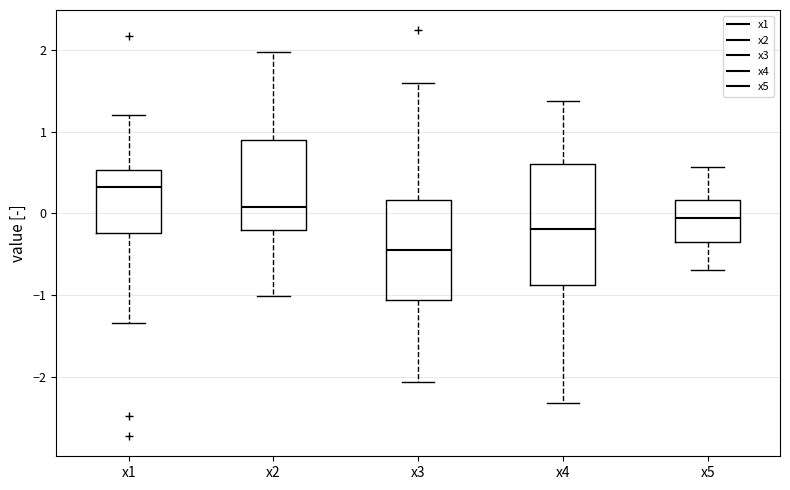

Reading left to right, transcribe this box plot: for each box, give where its median line is, the range the box spans, and where its two whiskers end, as read against the y-axis. The values are not printed on the chart, so give them approximately, as read against the axis.

x1: median 0.3, box -0.2 to 0.5, whiskers -1.3 to 1.2
x2: median 0.1, box -0.2 to 0.9, whiskers -1.0 to 2.0
x3: median -0.4, box -1.1 to 0.2, whiskers -2.1 to 1.6
x4: median -0.2, box -0.9 to 0.6, whiskers -2.3 to 1.4
x5: median -0.1, box -0.3 to 0.2, whiskers -0.7 to 0.6